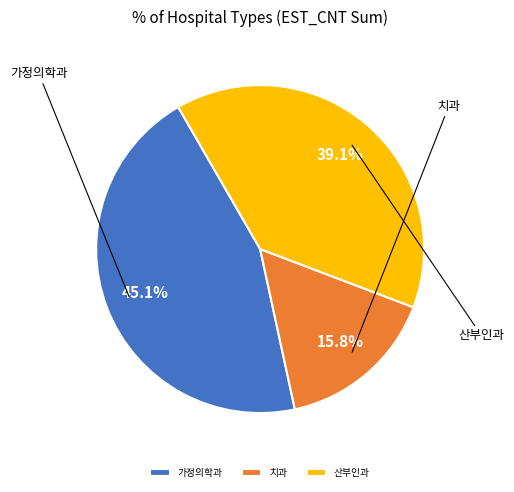

Is there any slice that represents more than half of the pie?

No